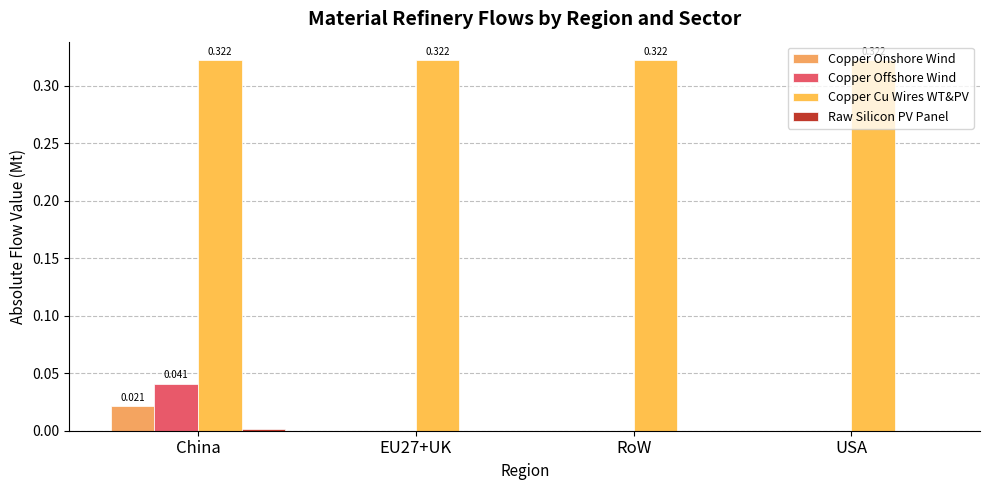

List the series in order of their peak value, lowest first.

Raw Silicon PV Panel, Copper Onshore Wind, Copper Offshore Wind, Copper Cu Wires WT&PV